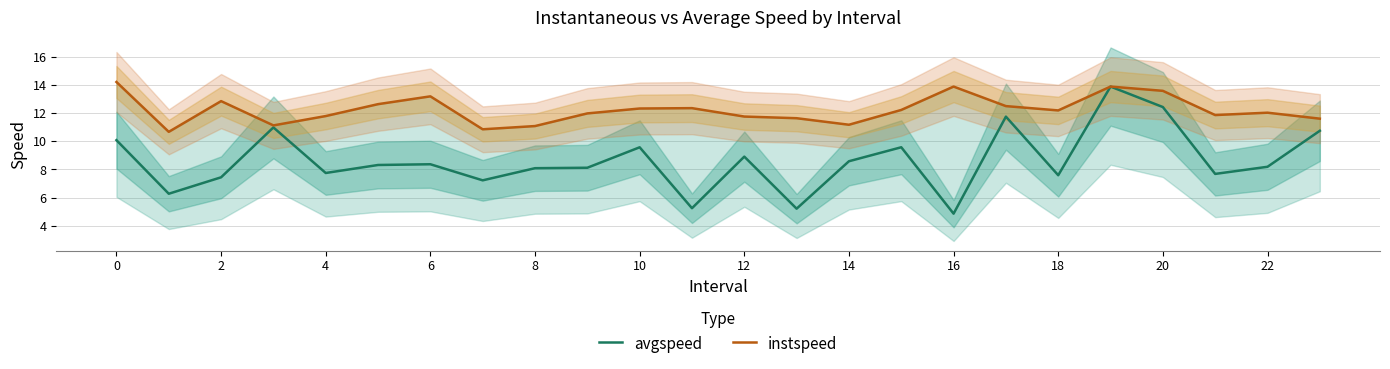

At which category is the sum across all series the highest?

19